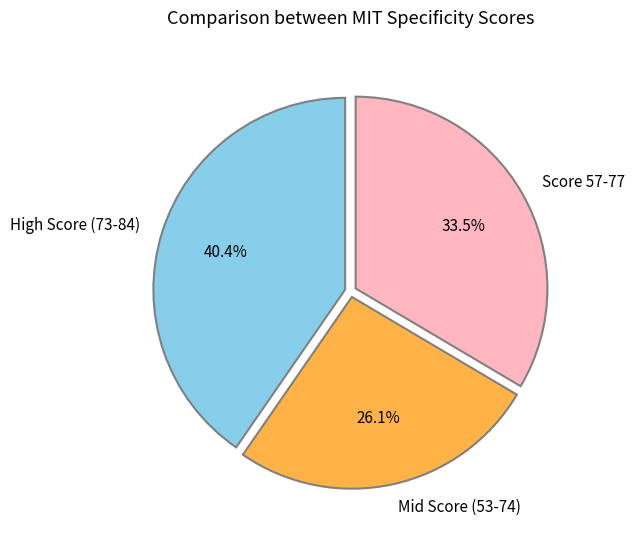

To the nearest percent, what is the difference between the largest and smallest slice percentages?

14%